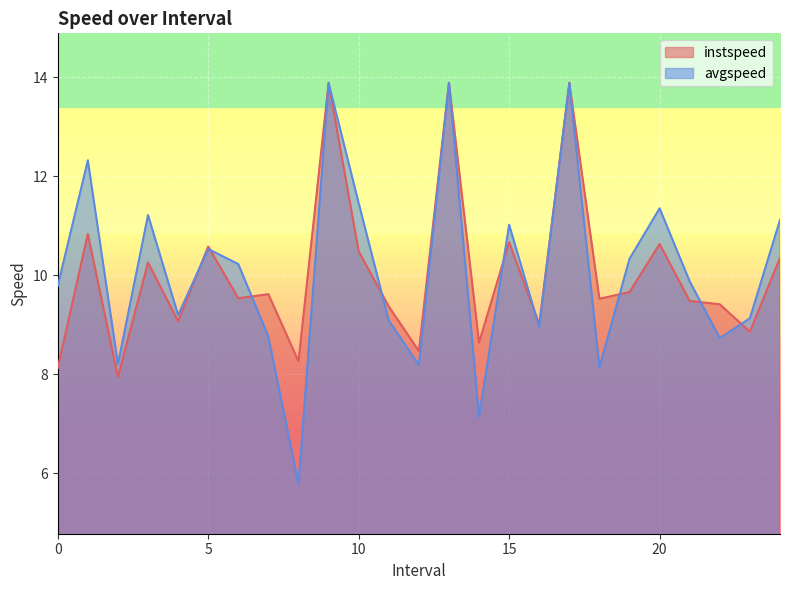

How many data points in avgspeed are above 9?

17